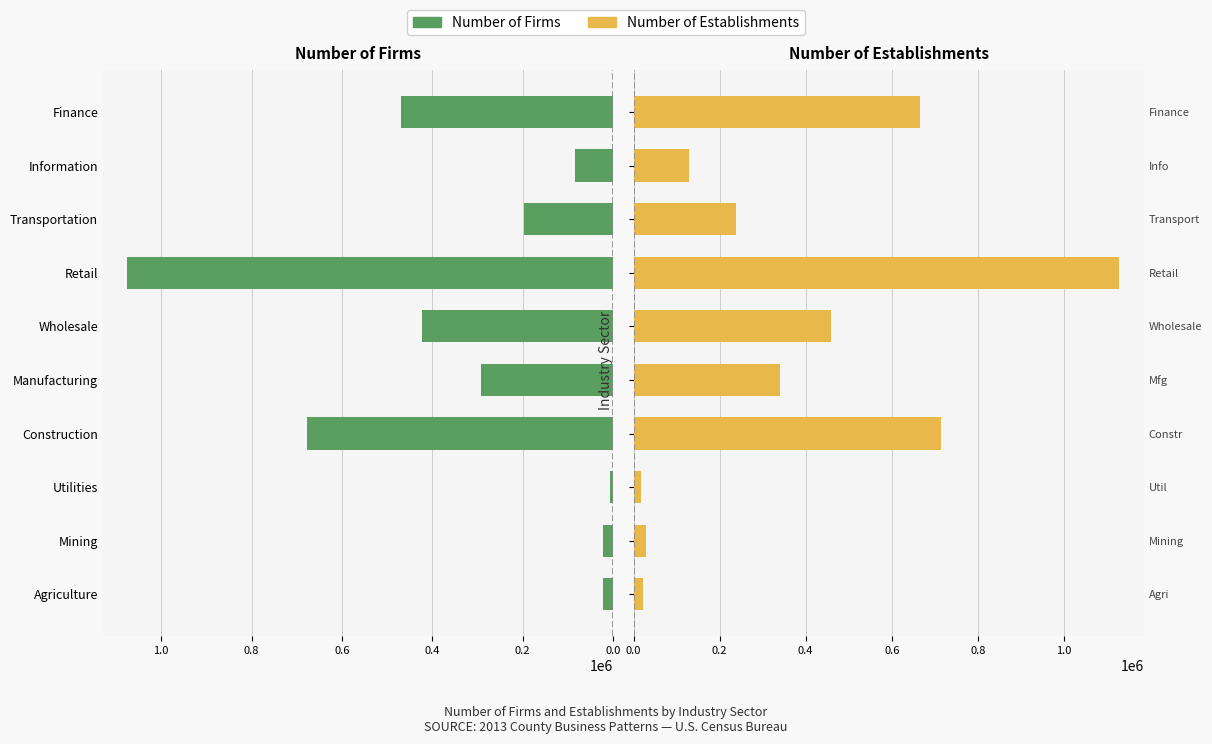

What is the difference between the maximum and minimum values in the Number of Establishments series?

1110774